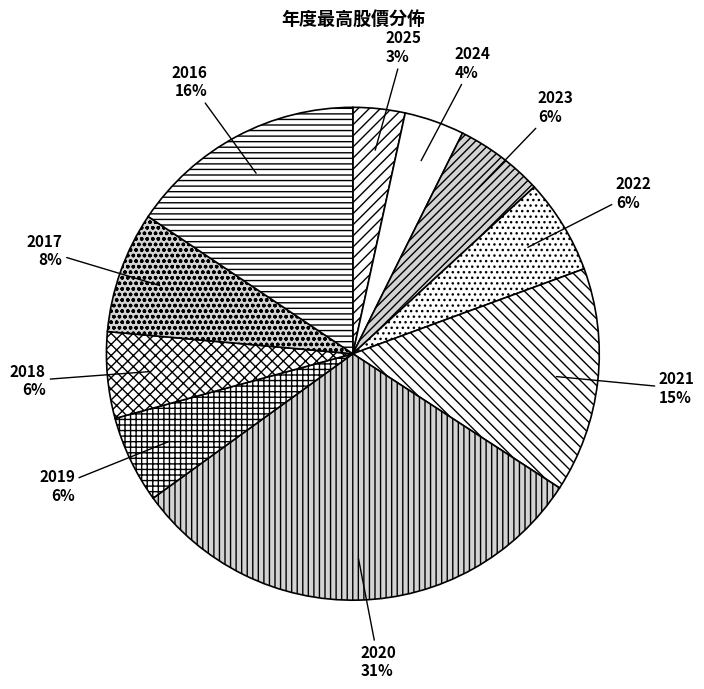

Which has a higher value, 2020 or 2025?

2020